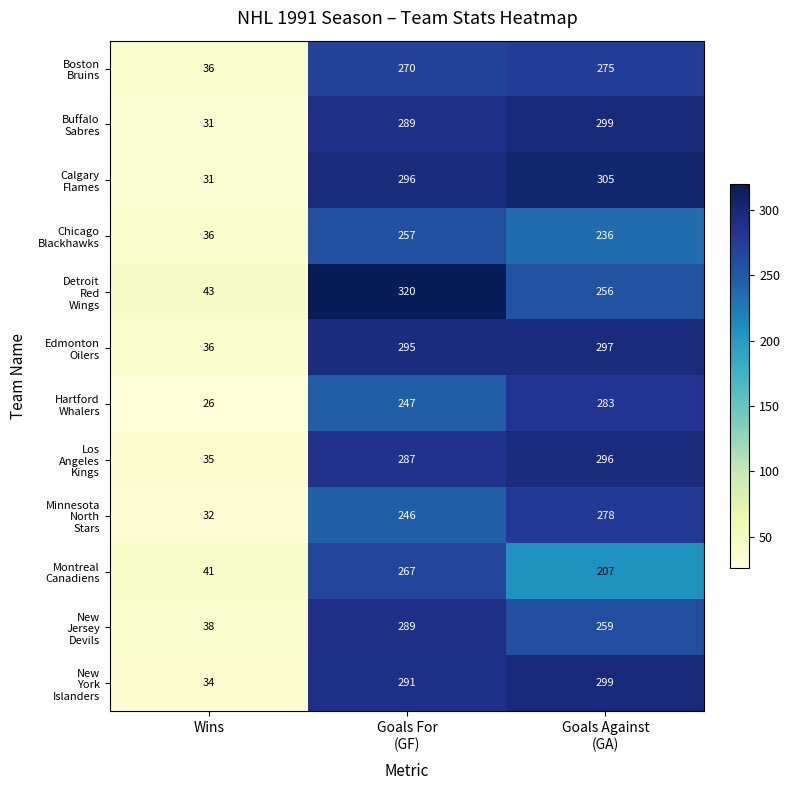

What is the smallest value displayed?

26